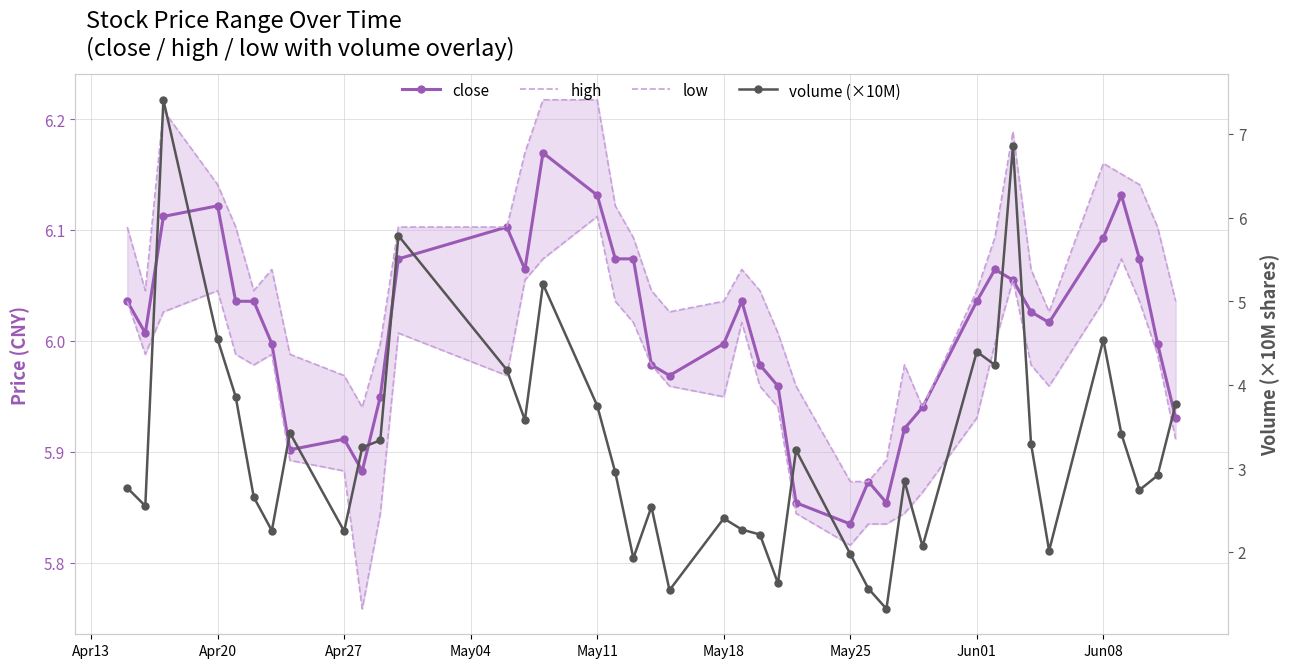

Count the number of data series in this chart.

4